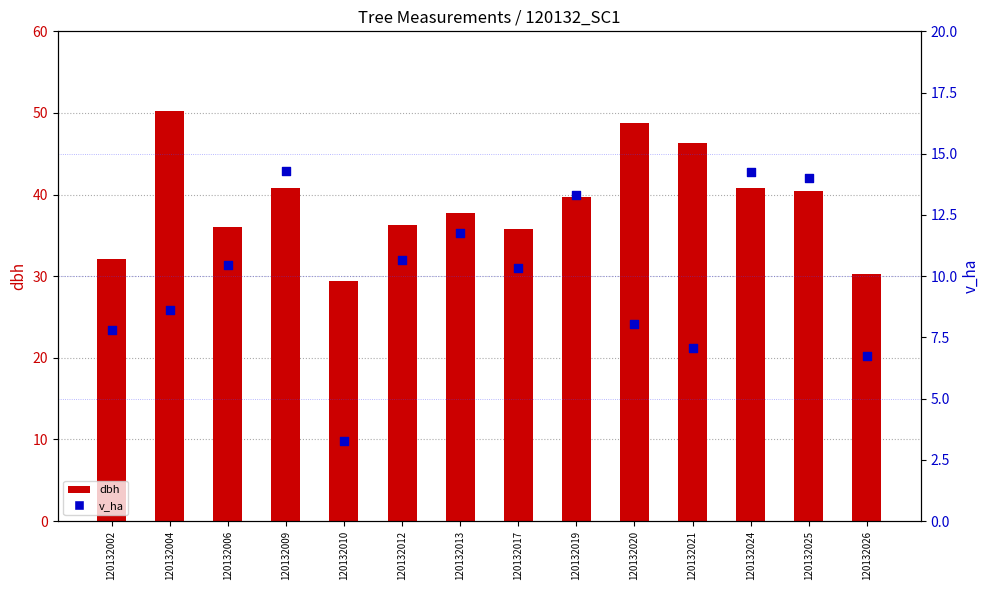

Which series has the widest spread of Y values?

dbh